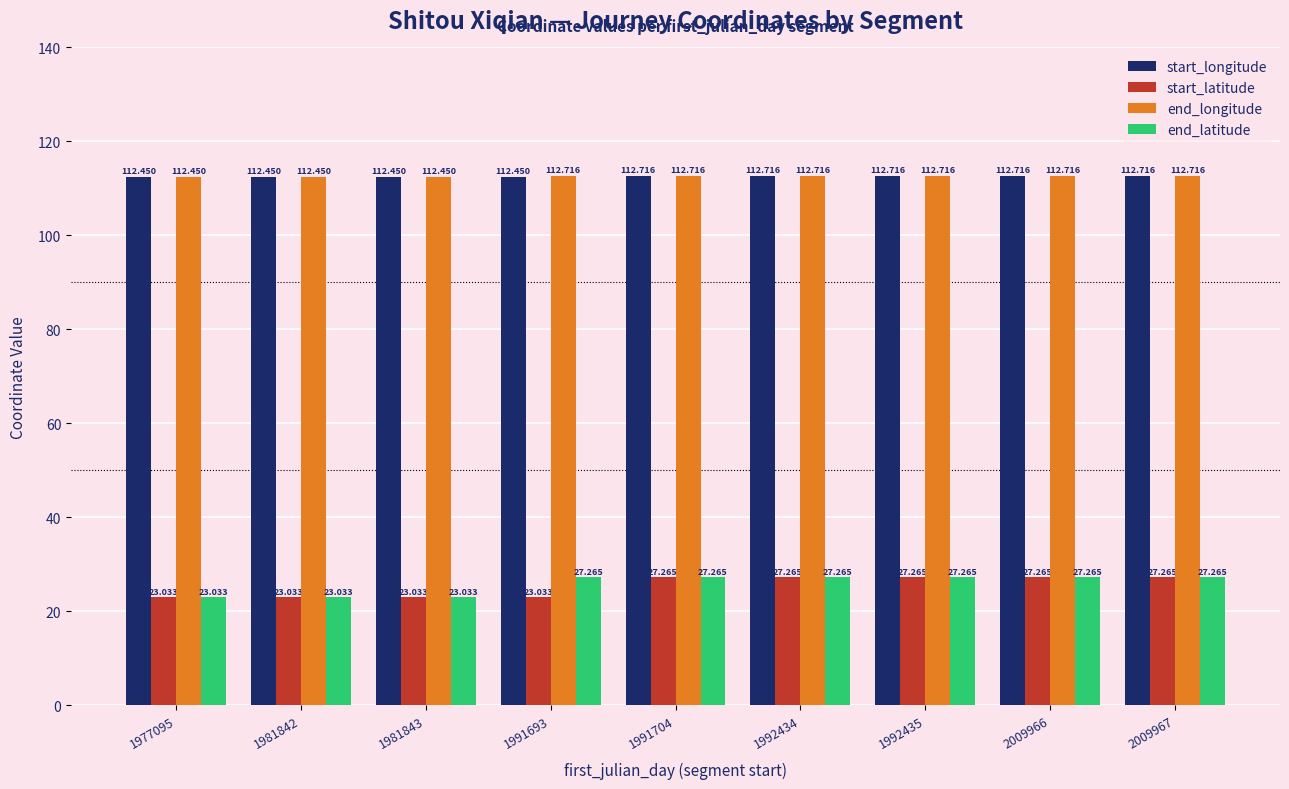

What is the sum of the end_longitude values at 2009966 and 1992434?

225.4